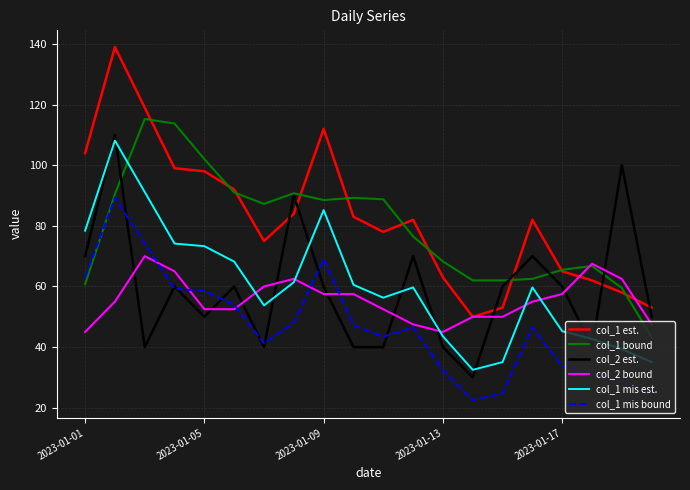

What is the greatest value displayed?

139.0